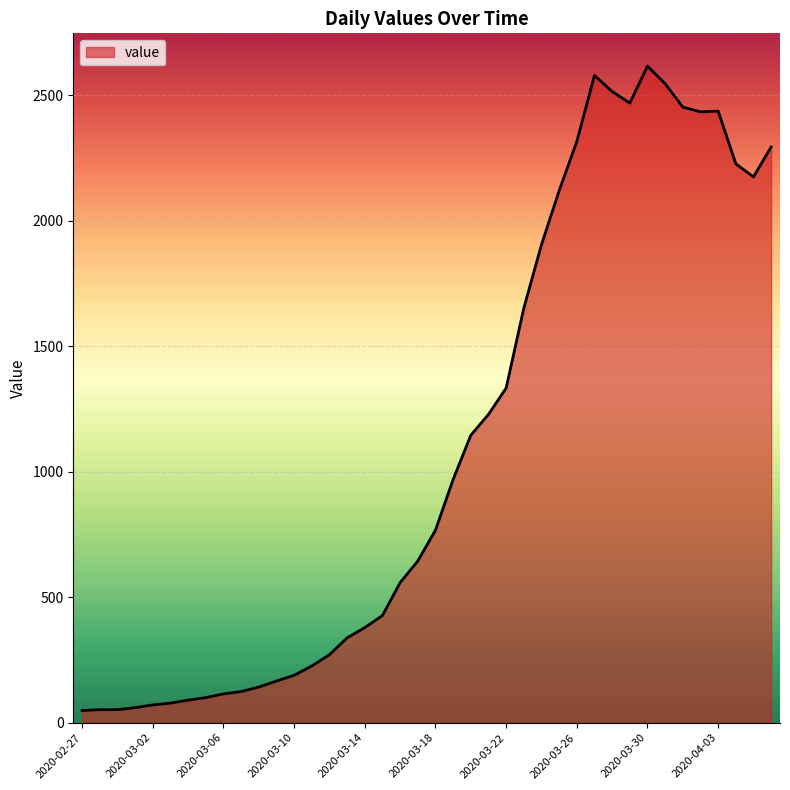

What is the greatest value displayed?

2615